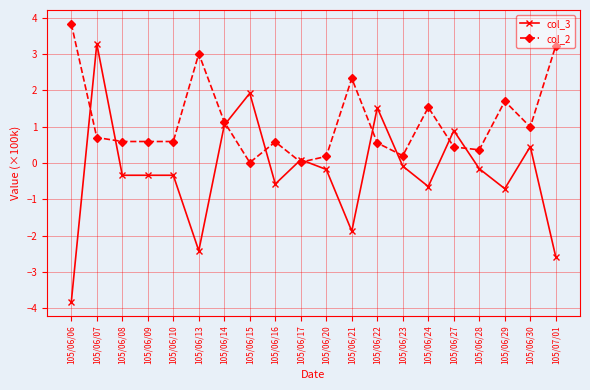

Where does the col_3 series first go above 0?

105/06/07